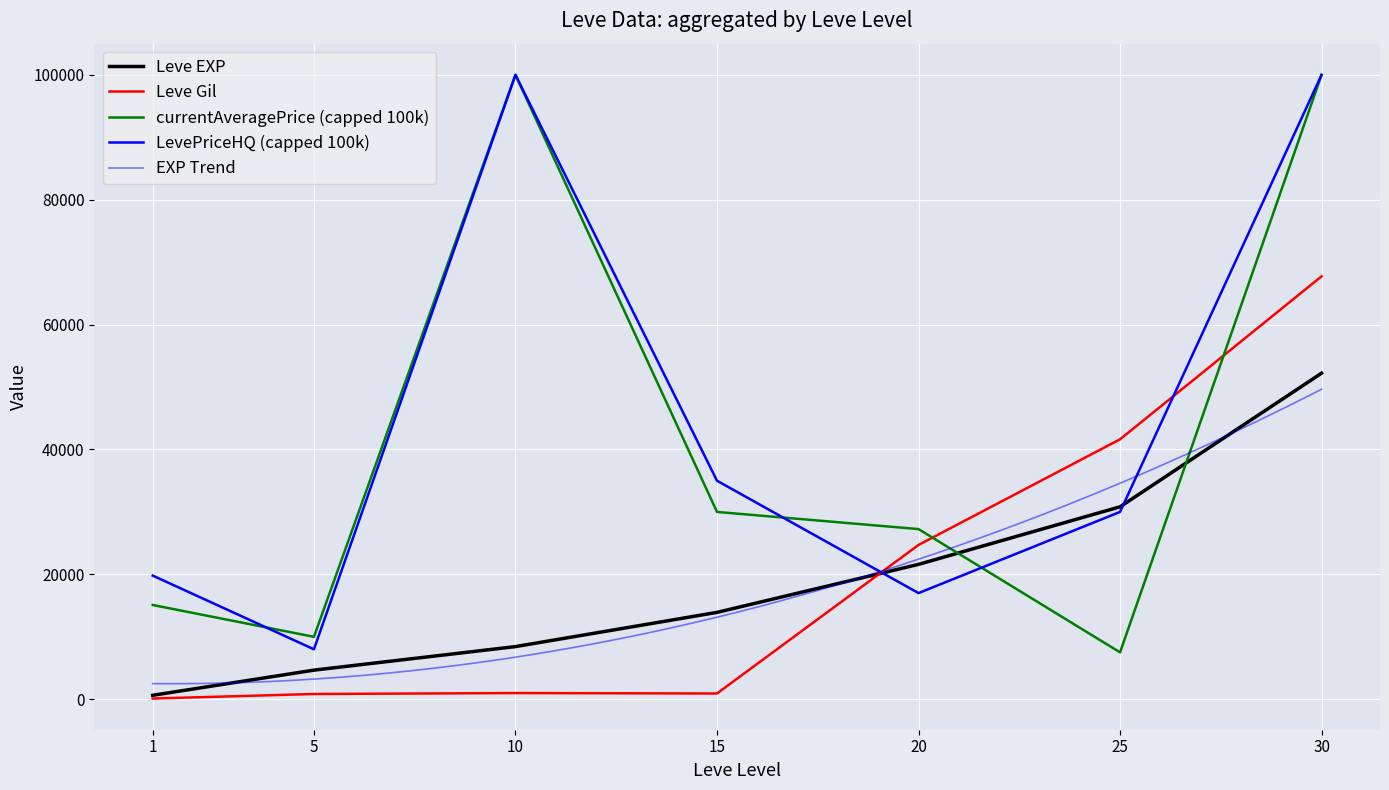

Is it true that Leve Gil equals 1325 at 15?

False